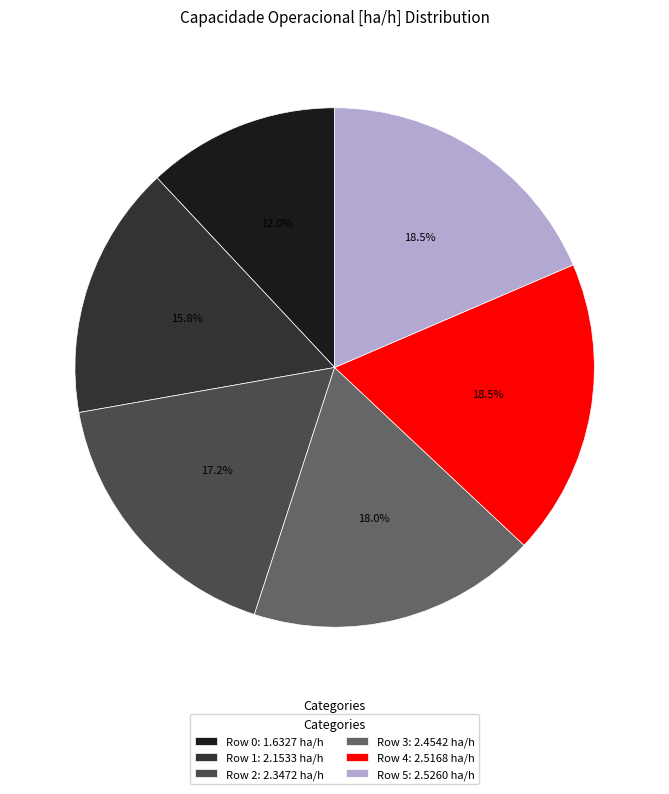

How many slices are in this pie chart?

6